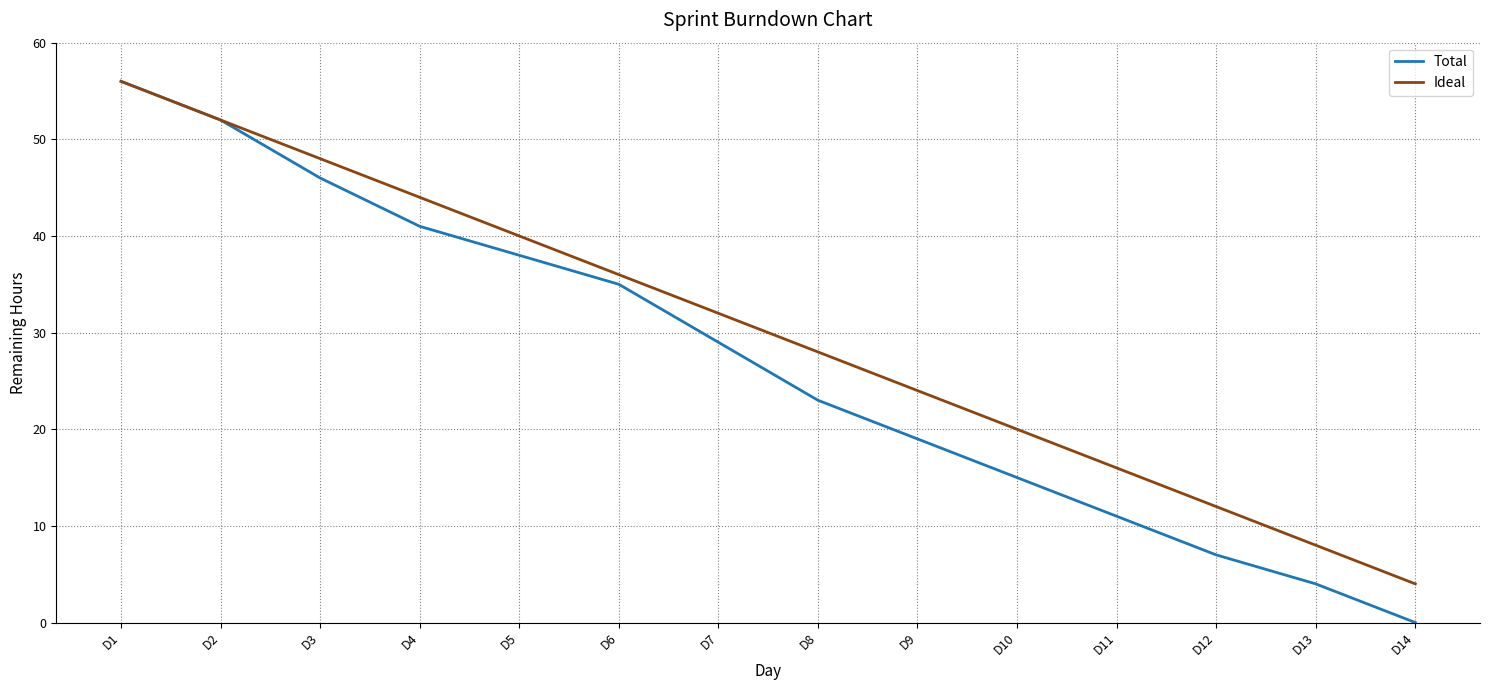

List the labels in order of Ideal value, largest first.

D1, D2, D3, D4, D5, D6, D7, D8, D9, D10, D11, D12, D13, D14